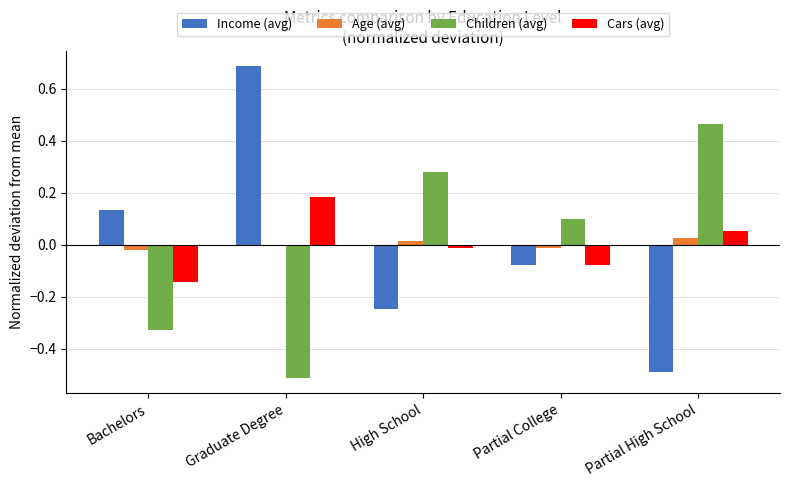

Is the value of Cars (avg) at Bachelors greater than the value of Income (avg) at High School?

Yes